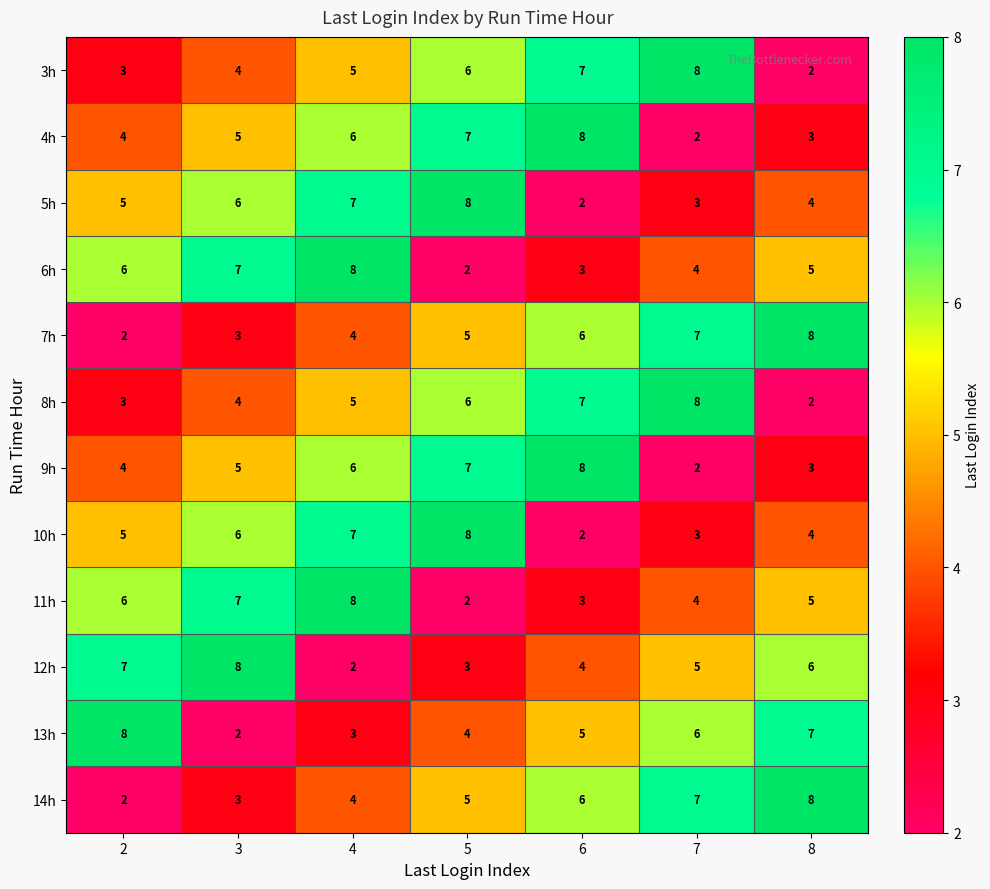

How many data points does each series have?

7